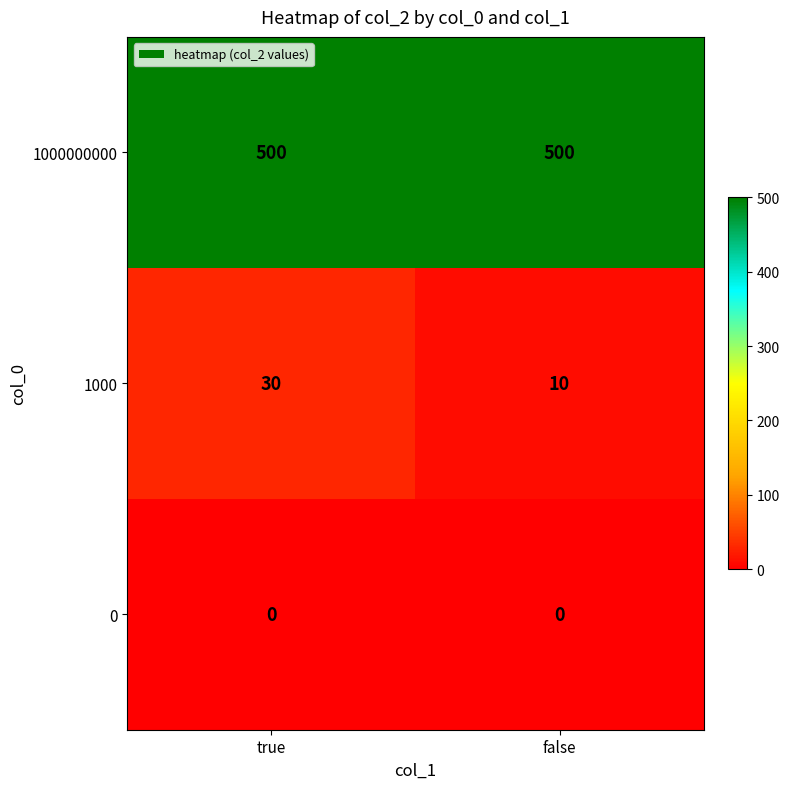

Which series changed the most between true and false?

1000